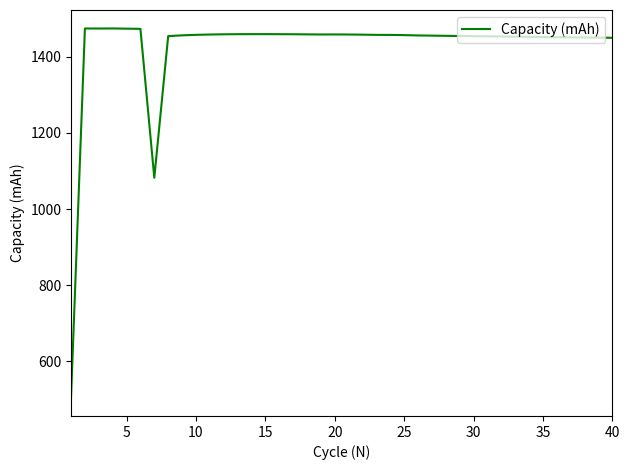

What is the maximum value shown in the chart?

1474.0